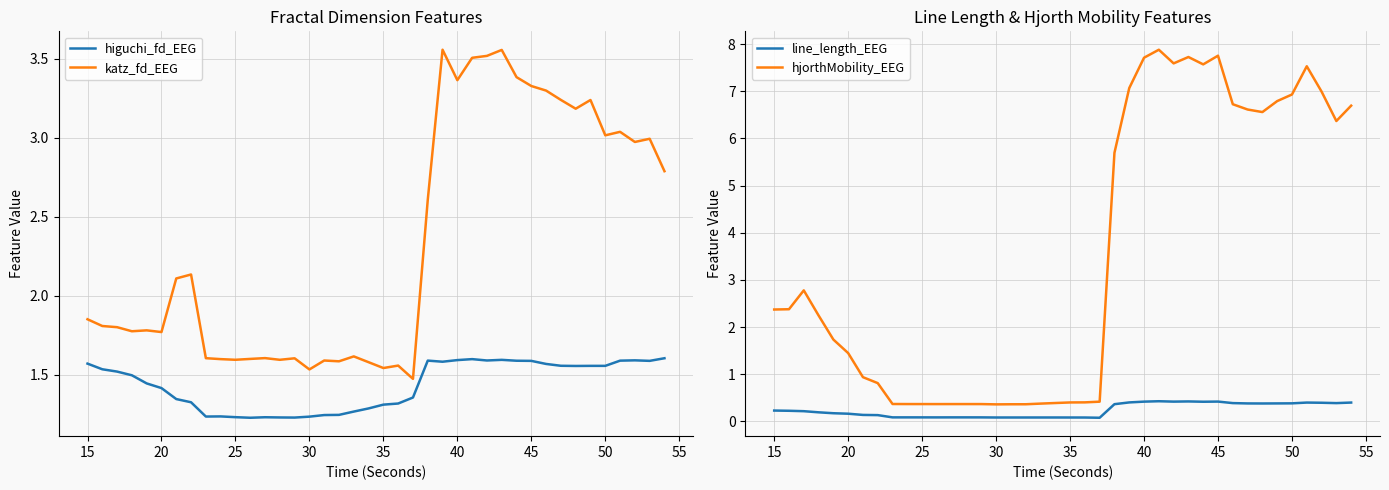

List the series in order of their peak value, lowest first.

line_length_EEG, higuchi_fd_EEG, katz_fd_EEG, hjorthMobility_EEG